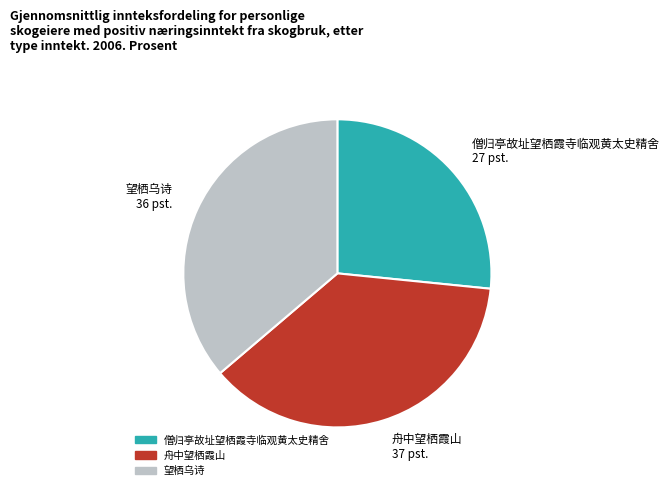

Which category has the smallest portion of the pie?

僧归亭故址望栖霞寺临观黄太史精舍